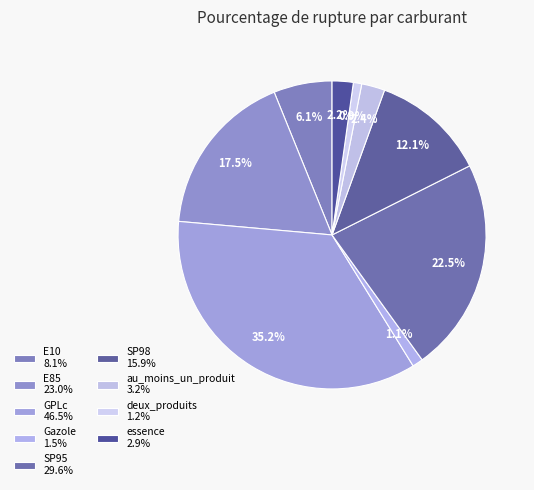

What is the total percentage of Gazole and SP95?

23.6%